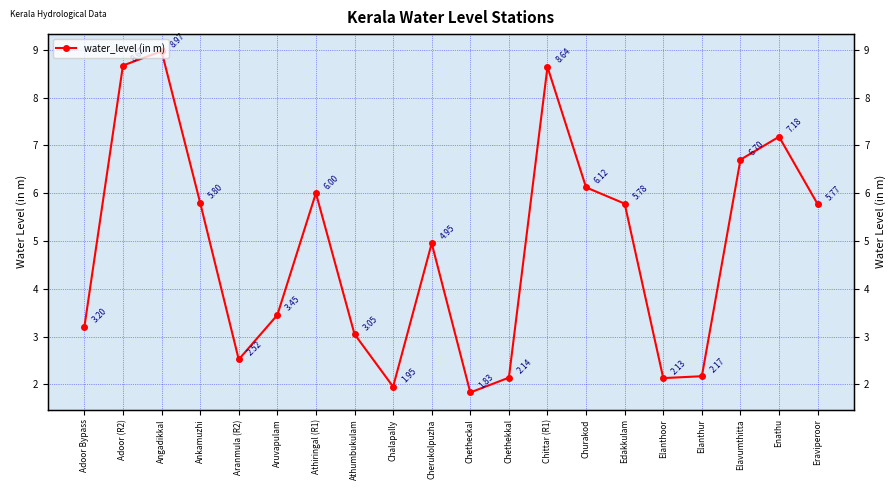

What is the difference between the values at Chittar (R1) and Aruvapulam?

5.2